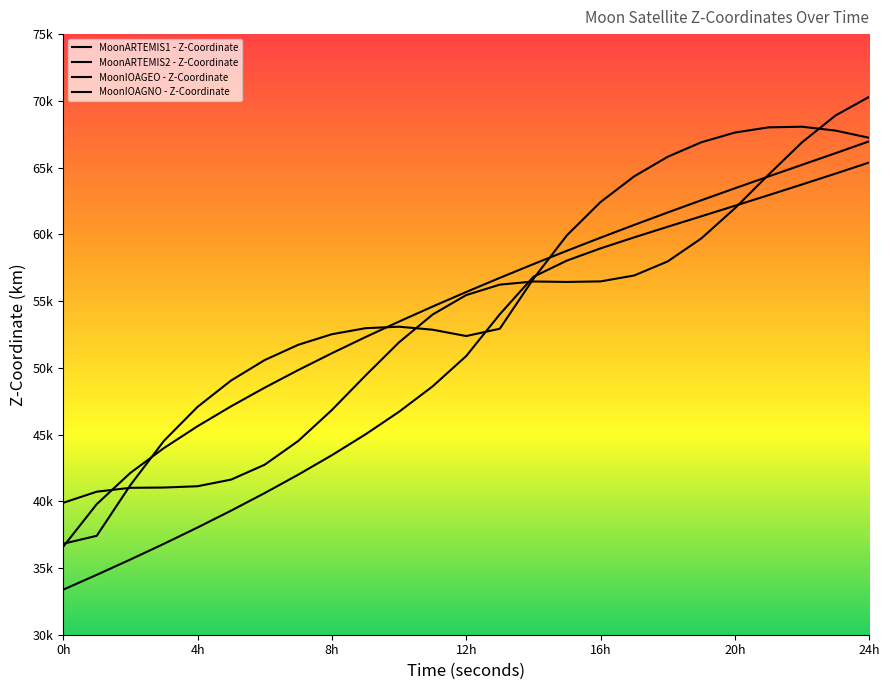

Reading right to left, extract all data points from this chart.

MoonARTEMIS1 - Z-Coordinate: 66969.9	66082.0	65208.0	64332.9	63448.9	62551.1	61636.5	60702.7	59747.6	58769.5	57766.5	56736.7	55677.9	54587.4	53462.1	52297.9	51089.7	49830.3	48509.9	47114.0	45619.2	43984.1	42121.7	39782.0	36591.0
MoonARTEMIS2 - Z-Coordinate: 65382.2	64551.7	63735.5	62931.8	62138.3	61351.5	60565.8	59771.2	58945.8	58033.4	56814.9	54009.8	50878.7	48606.9	46703.7	45008.1	43450.1	41992.5	40612.7	39295.9	38031.6	36812.3	35632.4	34487.3	33373.7
MoonIOAGEO - Z-Coordinate: 70301.1	68911.1	66893.8	64464.9	61949.1	59692.7	57970.8	56914.0	56472.9	56431.6	56465.9	56229.7	55447.9	53990.5	51907.2	49414.0	46835.6	44518.2	42737.0	41622.2	41124.3	41027.4	41006.9	40717.0	39882.7
MoonIOAGNO - Z-Coordinate: 67230.5	67771.0	68062.1	68013.4	67624.7	66895.2	65811.3	64339.9	62418.1	59929.7	56665.9	52926.5	52378.4	52852.5	53078.2	52965.4	52513.7	51722.5	50578.1	49047.6	47067.9	44523.0	41204.0	37412.1	36814.3